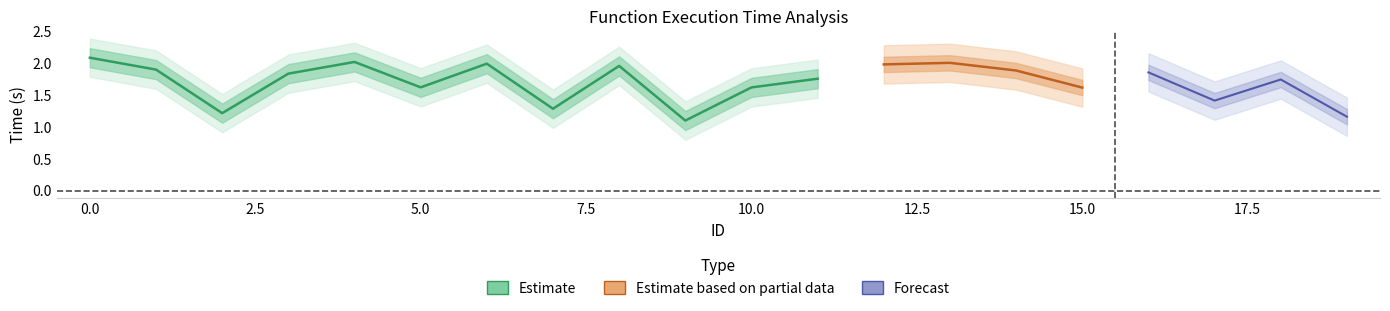

Is it true that the value at 2.5 is 1.6?

False